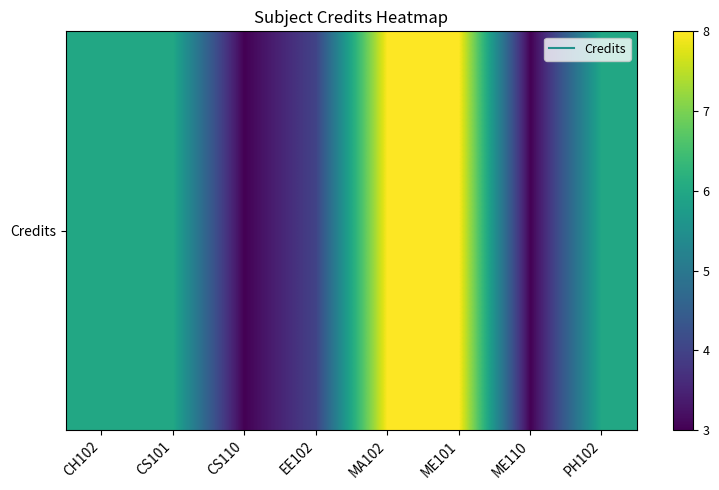

Rank the categories by value from lowest to highest.

CS110, ME110, EE102, CH102, CS101, PH102, MA102, ME101